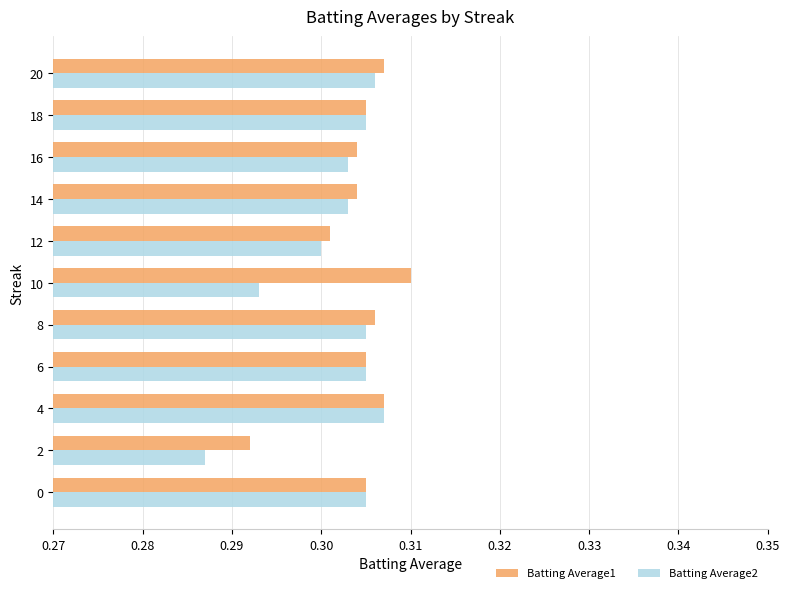

What is the total value across all series at 6?

0.6